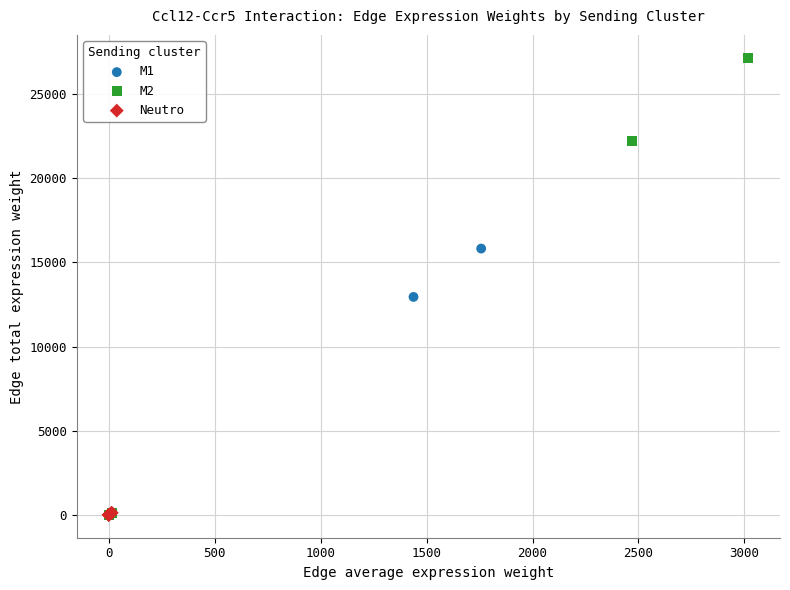

Which series reaches the maximum Y coordinate?

M2